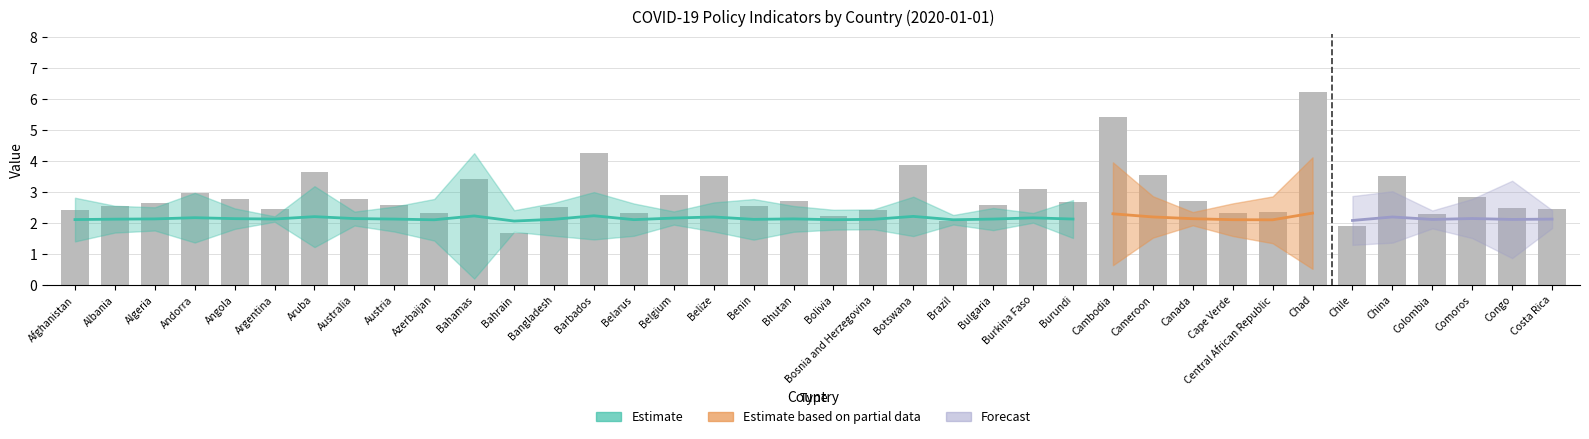

Is it true that ratio15days equals 4.5 at 3?

False